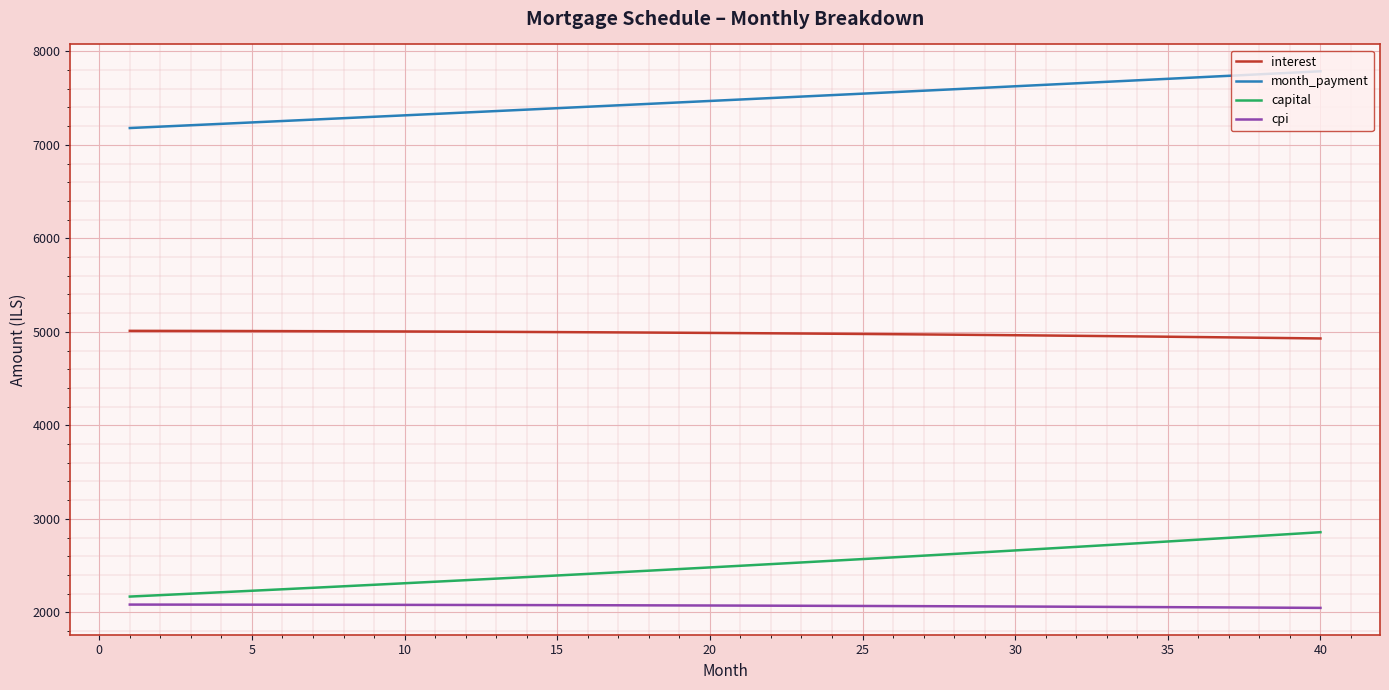

Which series has the largest total across all categories?

month_payment